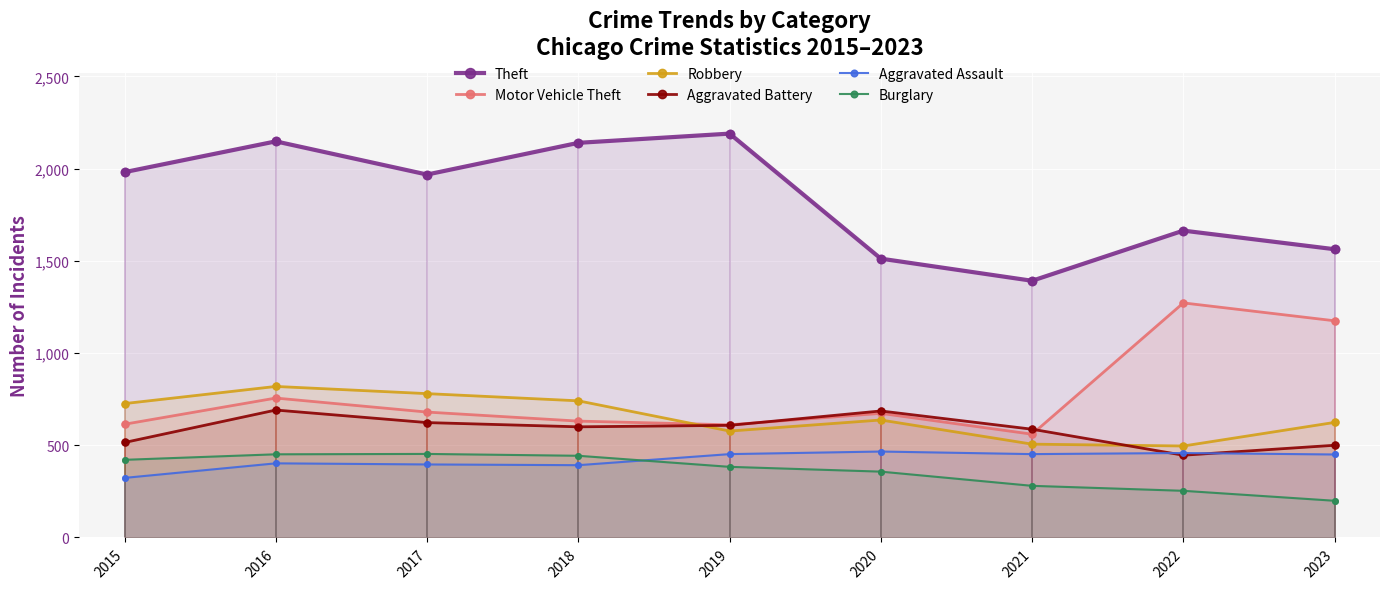

Is the value of Motor Vehicle Theft at 2017 greater than the value of Aggravated Assault at 2021?

Yes